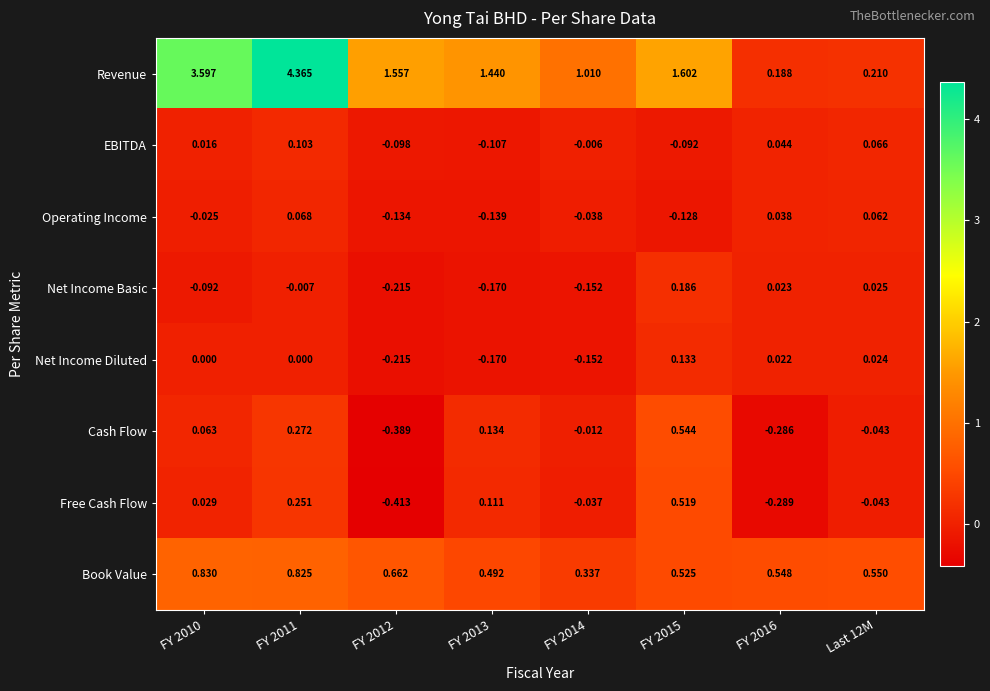

List the series in order of their peak value, highest first.

Revenue, Book Value, Cash Flow, Free Cash Flow, Net Income Basic, Net Income Diluted, EBITDA, Operating Income